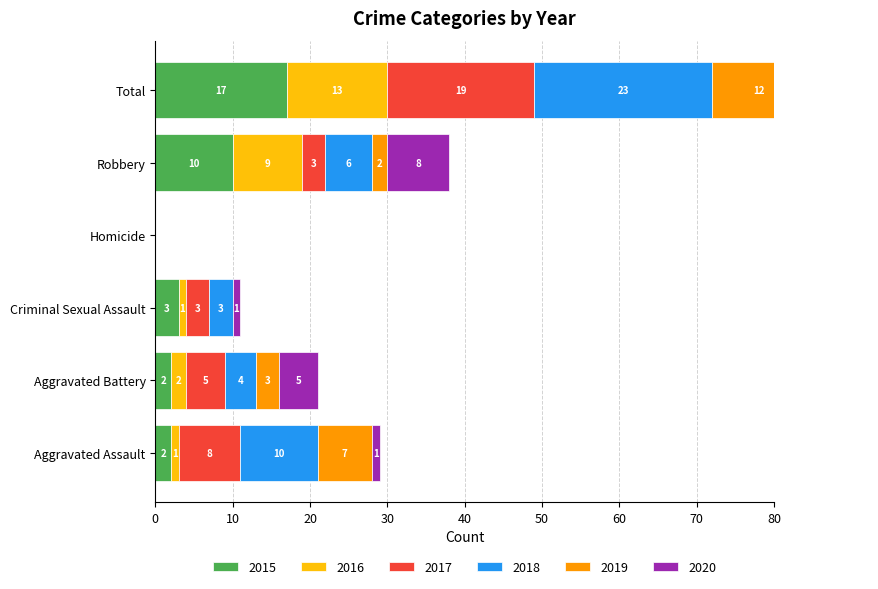

Rank the categories by 2016 value from lowest to highest.

Homicide, Aggravated Assault, Criminal Sexual Assault, Aggravated Battery, Robbery, Total